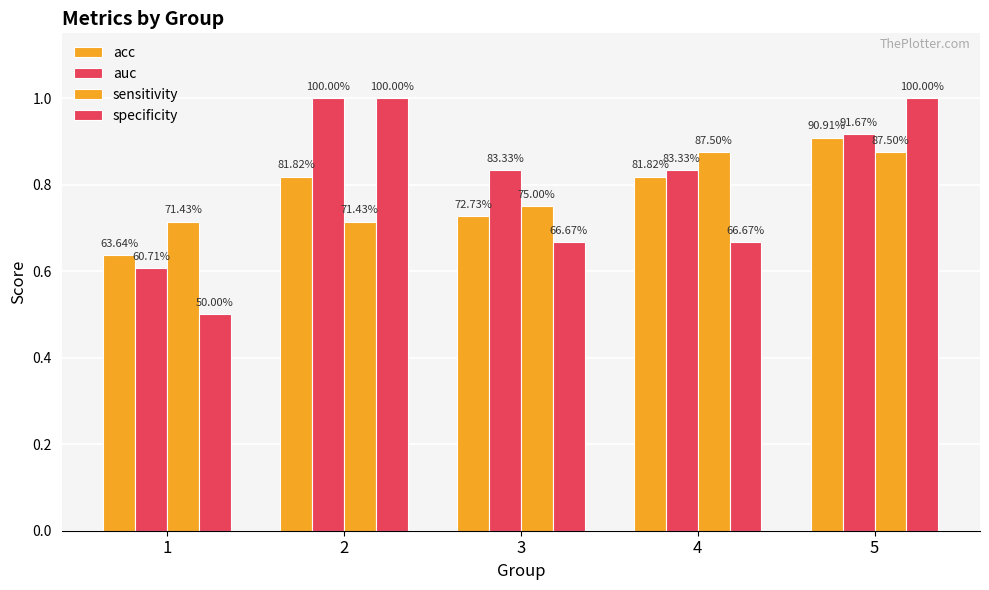

Which series has the largest total across all categories?

auc